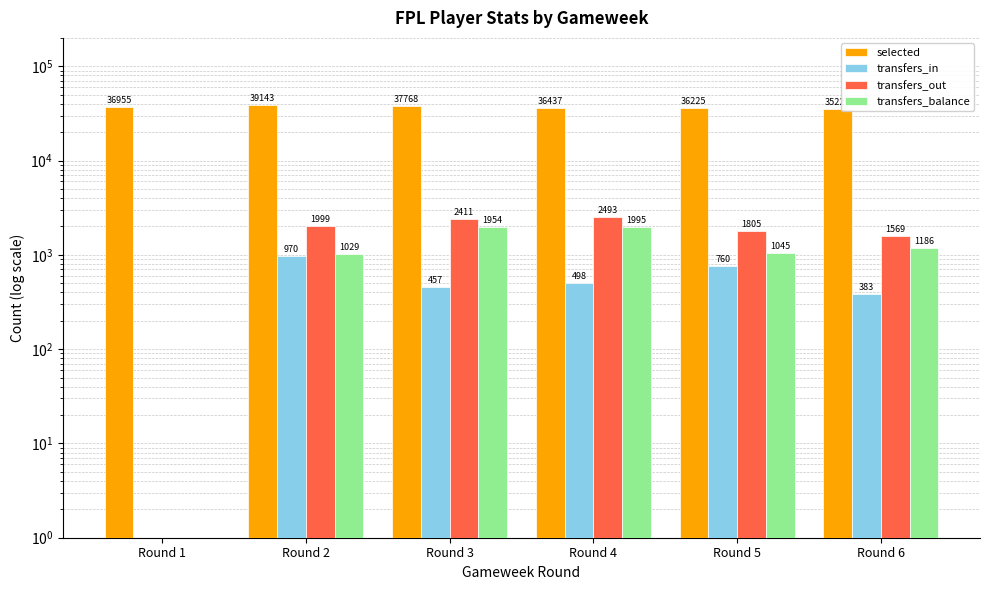

How many series are shown in this chart?

4